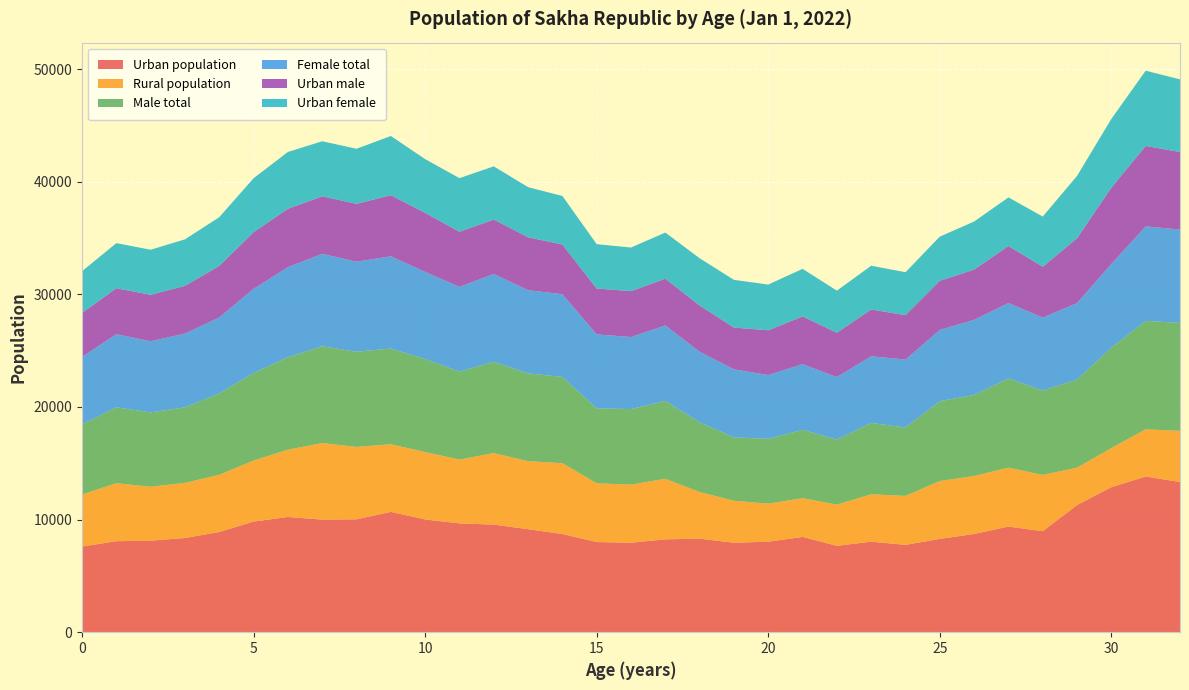

Reading left to right, list all the values displayed in this chart.

Urban population: 0=7605	1=8083	2=8130	3=8365	4=8901	5=9824	6=10232	7=9999	8=10026	9=10683	10=10017	11=9660	12=9556	13=9147	14=8721	15=8006	16=7948	17=8247	18=8306	19=7946	20=8036	21=8462	22=7672	23=8040	24=7758	25=8286	26=8726	27=9380	28=8972	29=11294	30=12882	31=13826	32=13338
Rural population: 0=4620	1=5151	2=4787	3=4896	4=5075	5=5421	6=5975	7=6800	8=6426	9=6008	10=5981	11=5671	12=6351	13=6040	14=6287	15=5220	16=5158	17=5375	18=4145	19=3726	20=3382	21=3440	22=3657	23=4212	24=4347	25=5137	26=5145	27=5236	28=4997	29=3320	30=3469	31=4193	32=4541
Male total: 0=6231	1=6731	2=6606	3=6705	4=7235	5=7778	6=8204	7=8593	8=8453	9=8496	10=8264	11=7804	12=8106	13=7793	14=7671	15=6655	16=6710	17=6912	18=6185	19=5630	20=5756	21=6071	22=5774	23=6333	24=6077	25=7091	26=7197	27=7924	28=7489	29=7826	30=8922	31=9623	32=9591
Female total: 0=5994	1=6503	2=6311	3=6556	4=6741	5=7467	6=8003	7=8206	8=7999	9=8195	10=7734	11=7527	12=7801	13=7394	14=7337	15=6571	16=6396	17=6710	18=6266	19=6042	20=5662	21=5831	22=5555	23=5919	24=6028	25=6332	26=6674	27=6692	28=6480	29=6788	30=7429	31=8396	32=8288
Urban male: 0=3896	1=4078	2=4129	3=4235	4=4576	5=5033	6=5186	7=5111	8=5131	9=5426	10=5244	11=4896	12=4832	13=4697	14=4413	15=4068	16=4074	17=4150	18=4112	19=3708	20=3976	21=4239	22=3937	23=4156	24=3945	25=4360	26=4460	27=5061	28=4519	29=5758	30=6778	31=7144	32=6882
Urban female: 0=3709	1=4005	2=4001	3=4130	4=4325	5=4791	6=5046	7=4888	8=4895	9=5257	10=4773	11=4764	12=4724	13=4450	14=4308	15=3938	16=3874	17=4097	18=4194	19=4238	20=4060	21=4223	22=3735	23=3884	24=3813	25=3926	26=4266	27=4319	28=4453	29=5536	30=6104	31=6682	32=6456